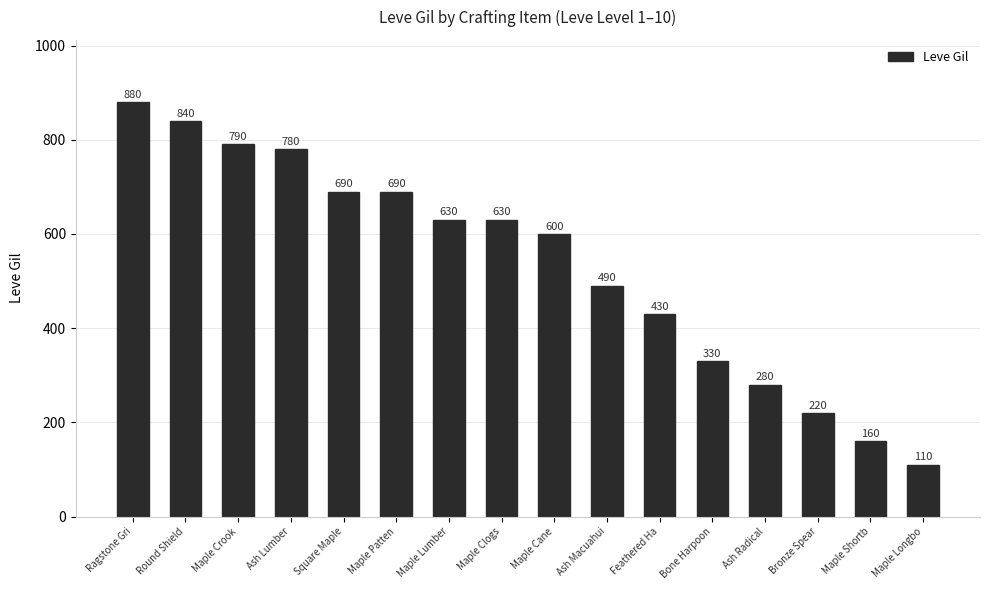

Is it true that the value at Maple Patten is 377?

False